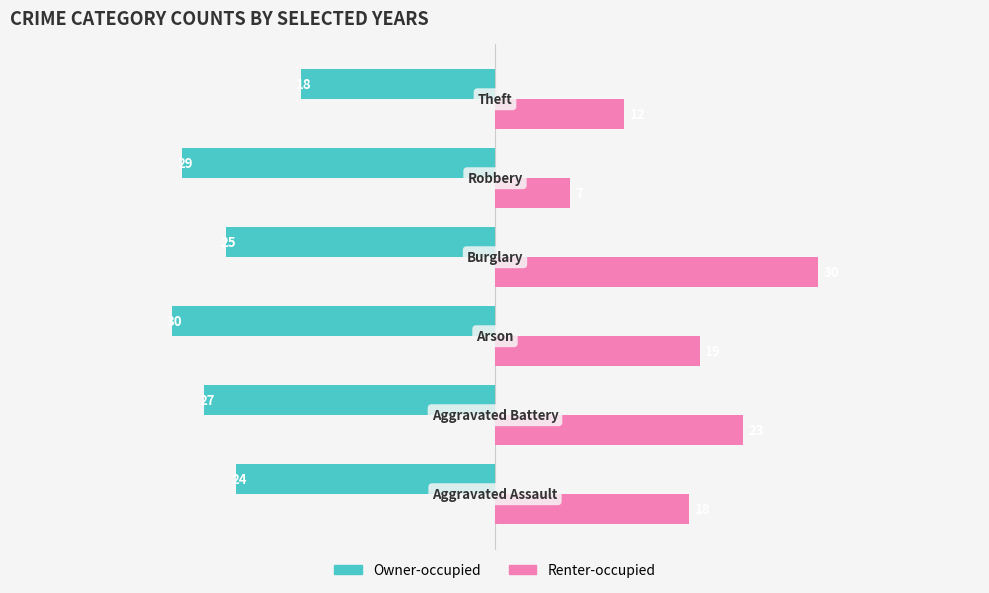

What are all the series names shown in the legend?

Owner-occupied, Renter-occupied